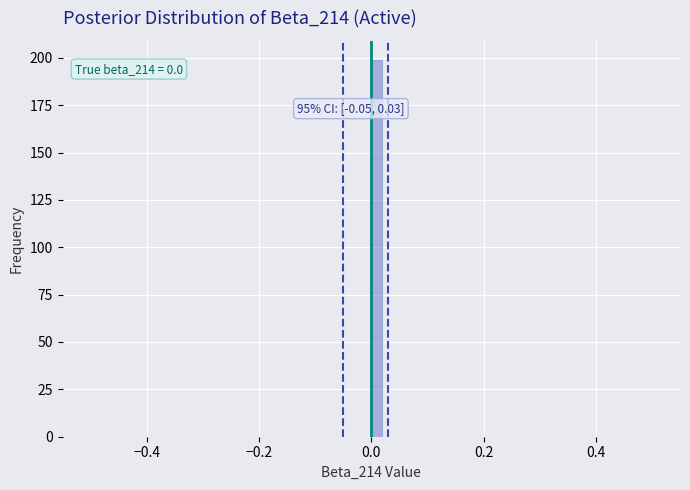

Around what value on the x-axis is the tallest bar? Give the approximate position of its centre, as read against the axis.

0.02